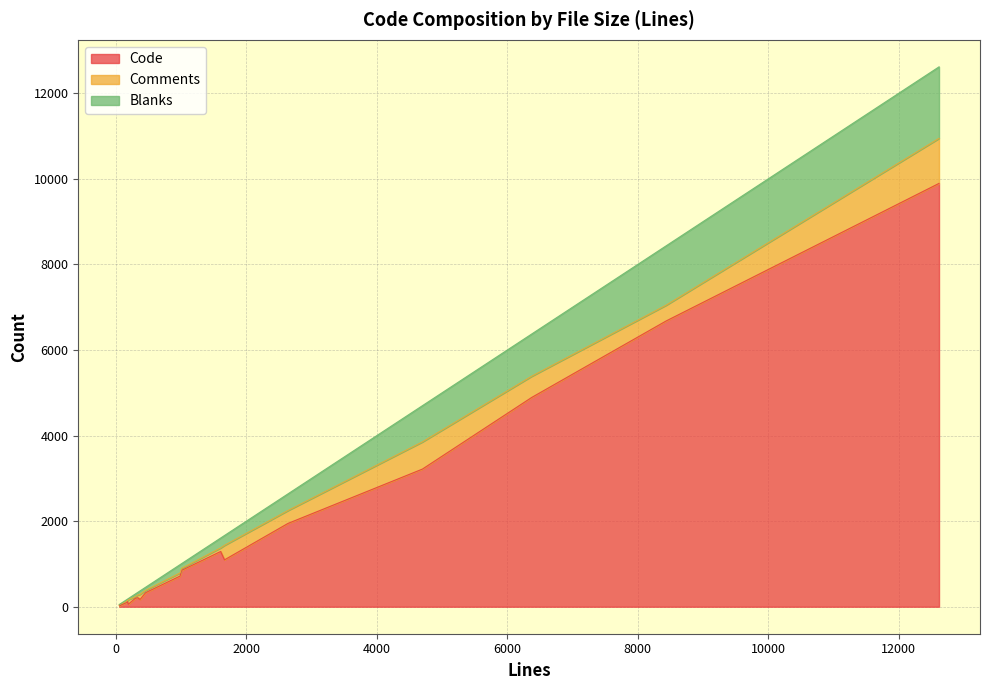

True or false: Comments and Code cross at least once.

True